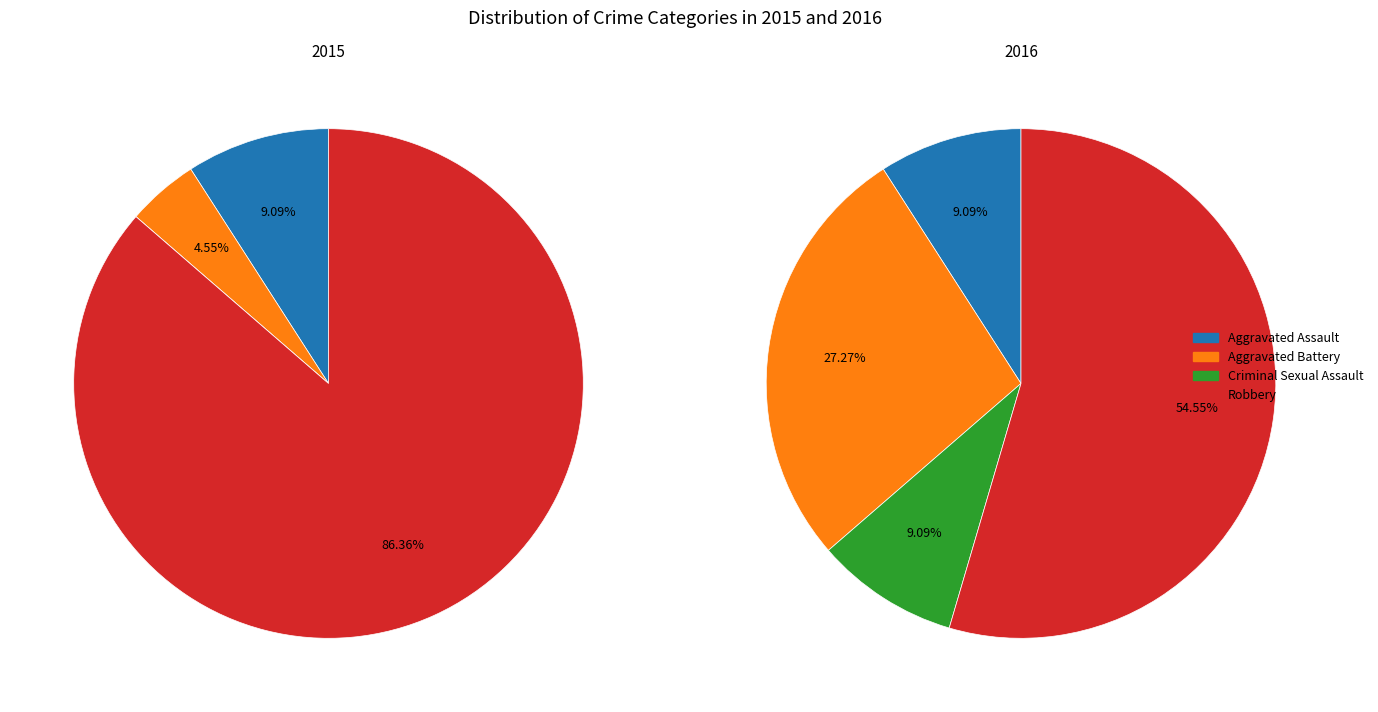

What percentage is the Aggravated Battery slice, to the nearest percent?

27%